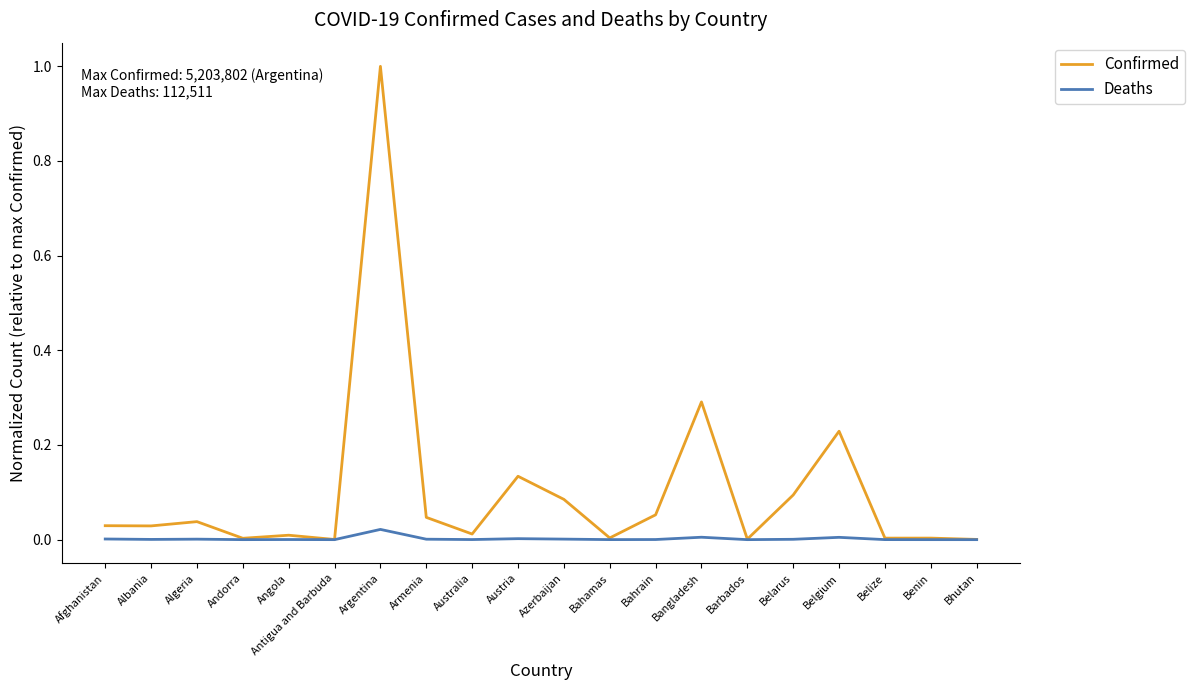

How many distinct data groups are displayed?

2